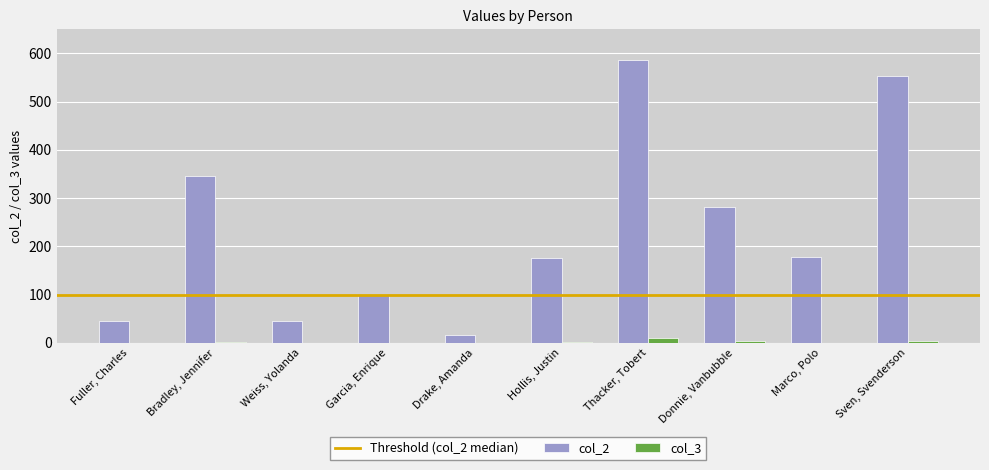

Does the chart contain stacked bars?

No